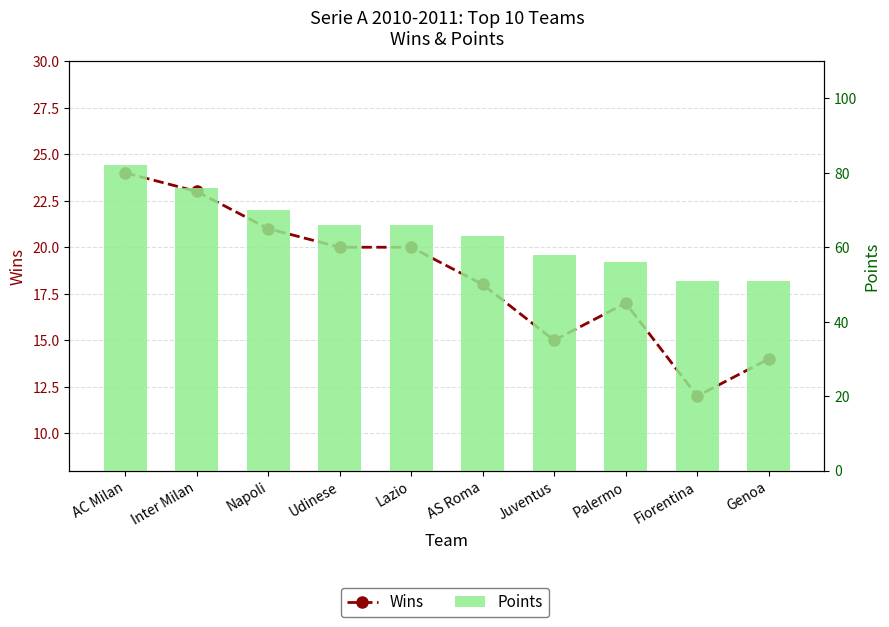

What is the label of the 4th bar from the right?

Juventus